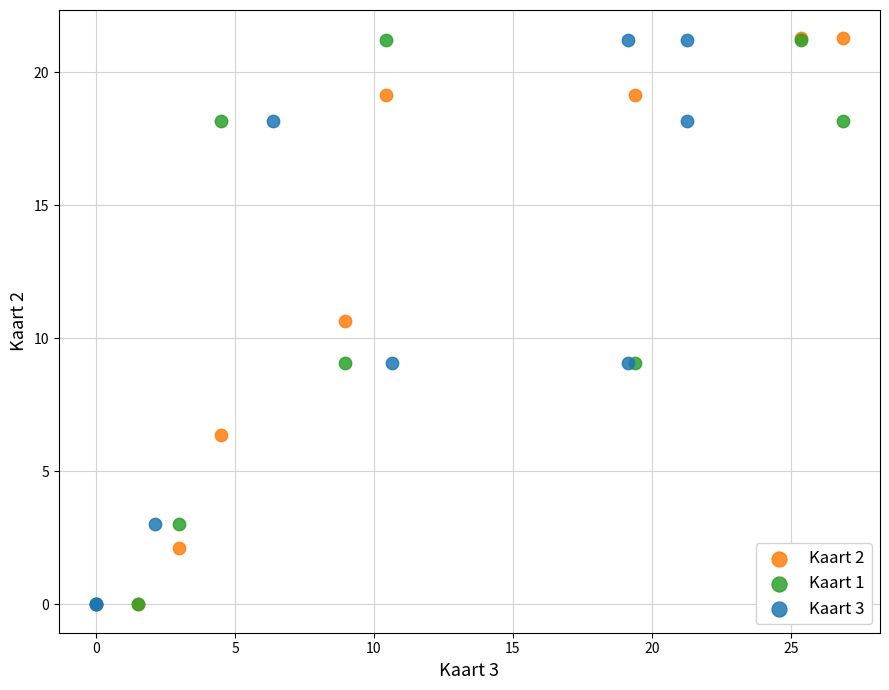

Which series has the largest Y range (max minus min)?

Kaart 2